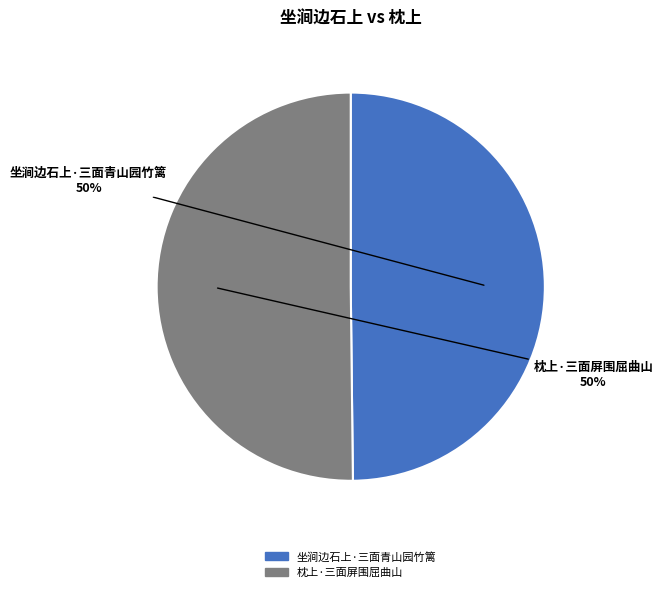

Is the sum of 坐涧边石上·三面青山园竹篱 and 枕上·三面屏围屈曲山 greater than half?

Yes